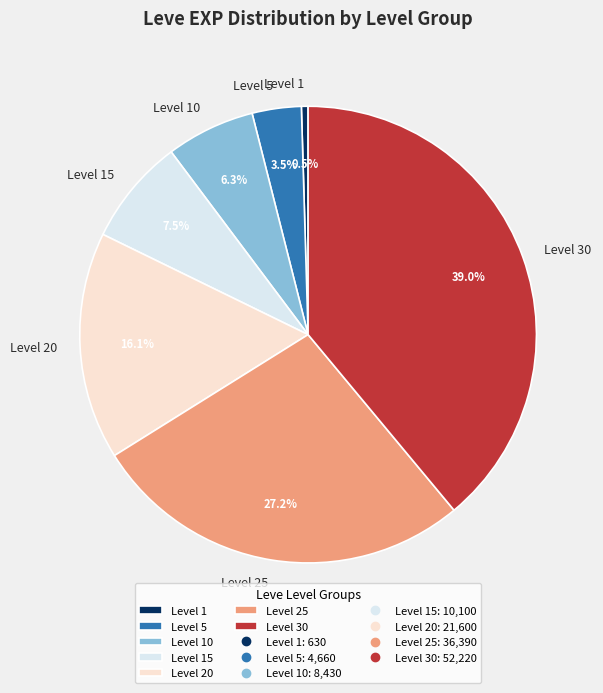

Does any single category account for the majority?

No